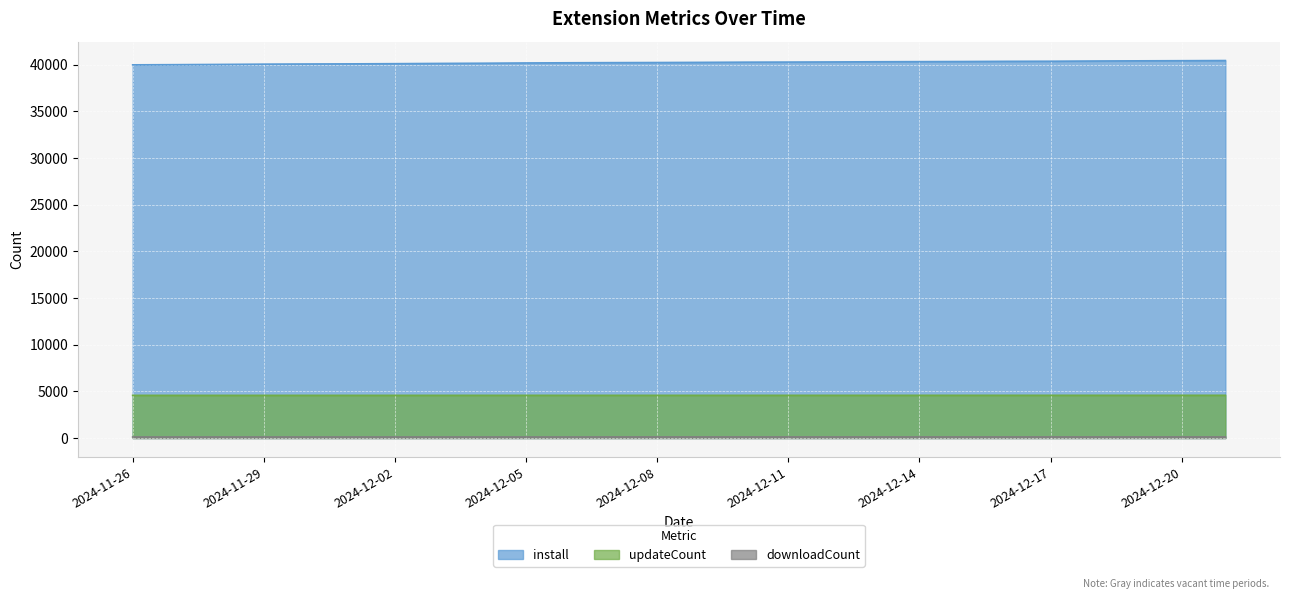

Rank the categories by updateCount value from highest to lowest.

2024-12-21, 2024-12-16, 2024-12-17, 2024-12-18, 2024-12-19, 2024-12-20, 2024-12-14, 2024-12-15, 2024-12-11, 2024-12-12, 2024-12-13, 2024-12-04, 2024-12-05, 2024-12-06, 2024-12-07, 2024-12-08, 2024-12-09, 2024-12-10, 2024-12-03, 2024-11-30, 2024-12-01, 2024-12-02, 2024-11-26, 2024-11-27, 2024-11-28, 2024-11-29